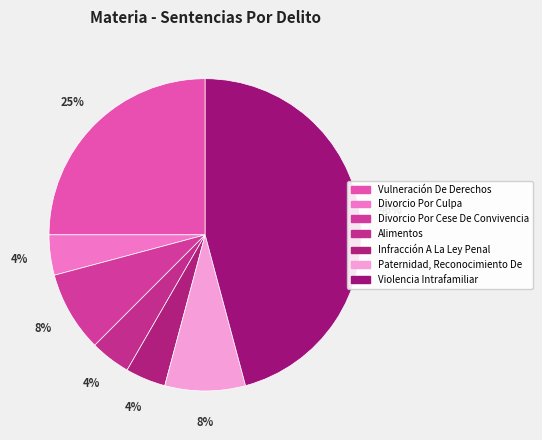

True or false: Infracción A La Ley Penal accounts for 4% of the total.

True